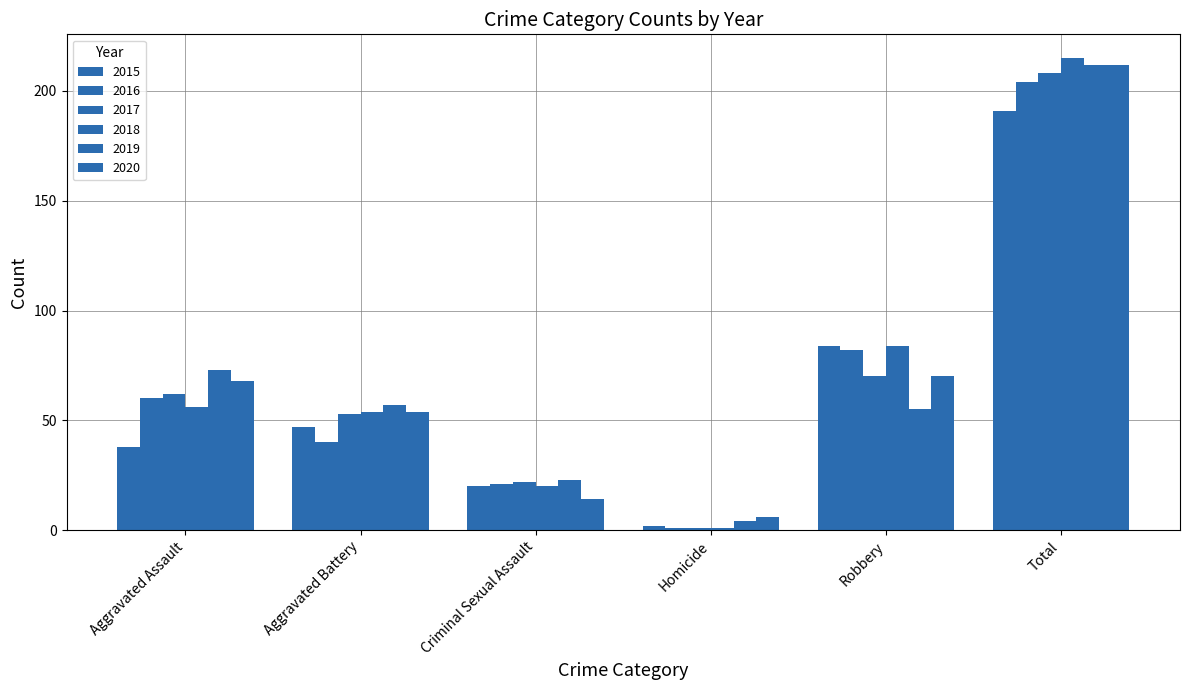

How many groups of bars are there?

6